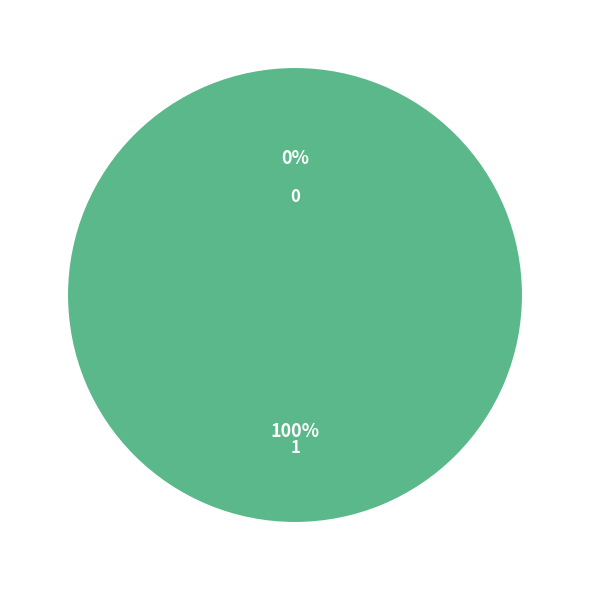

What percentage is NOT represented by 0?

100.0%